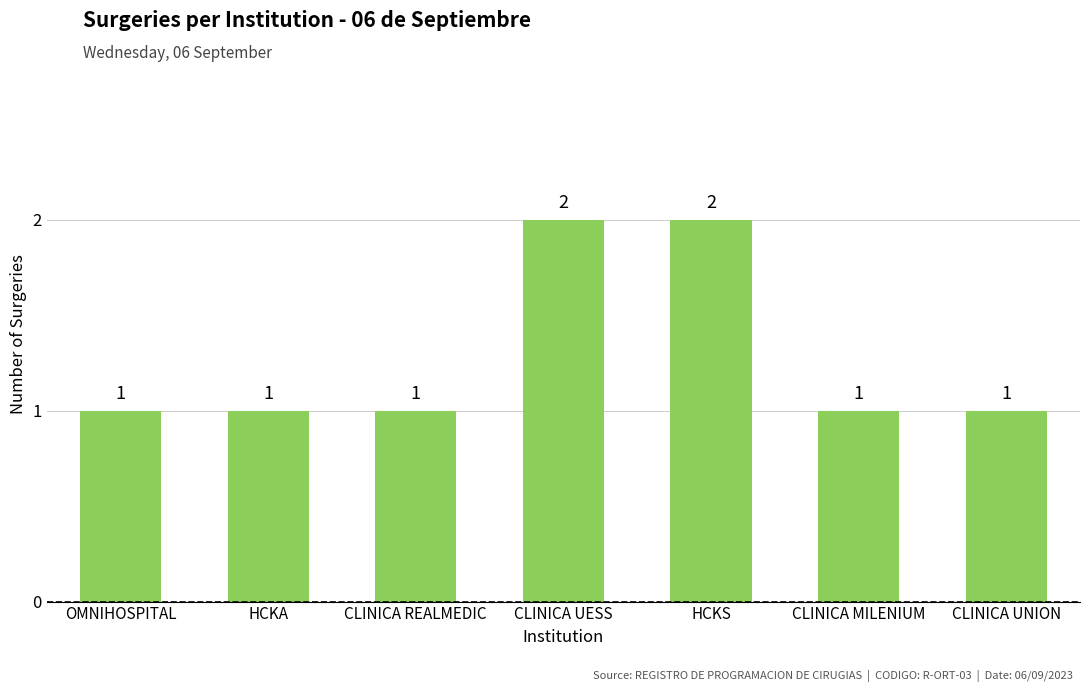

How many data points does each series have?

7